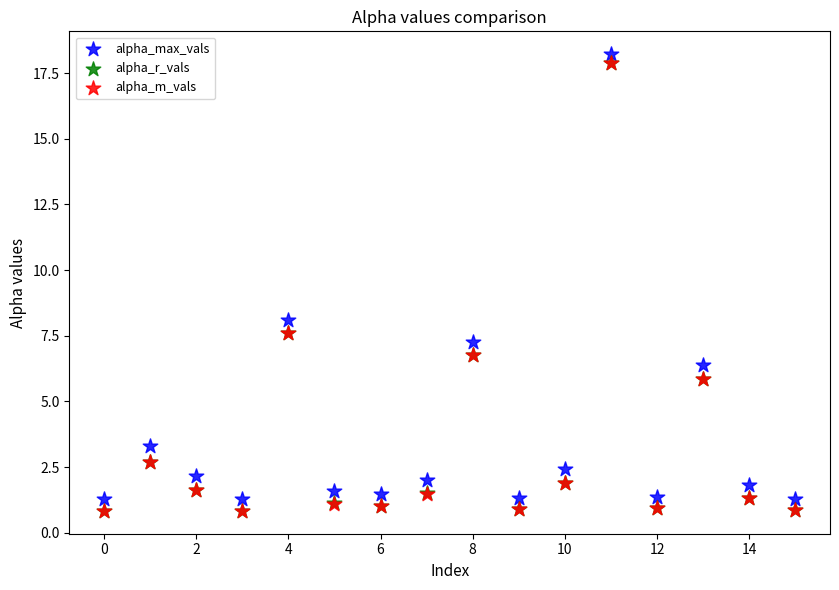

What are all the series names shown in the legend?

alpha_max_vals, alpha_r_vals, alpha_m_vals